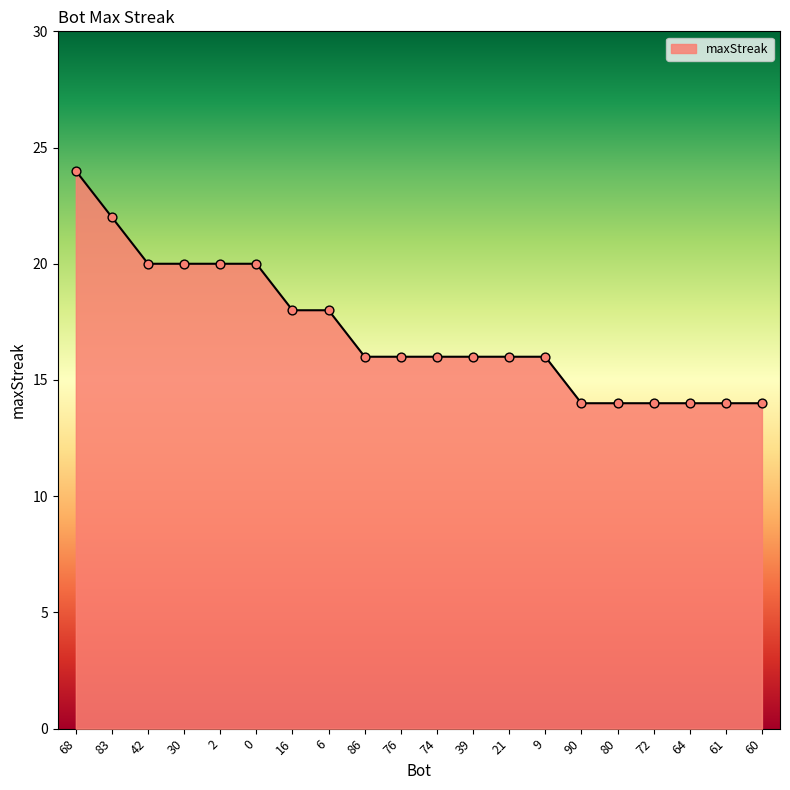

What is the ratio of the value at 86 to the value at 61?

1.1